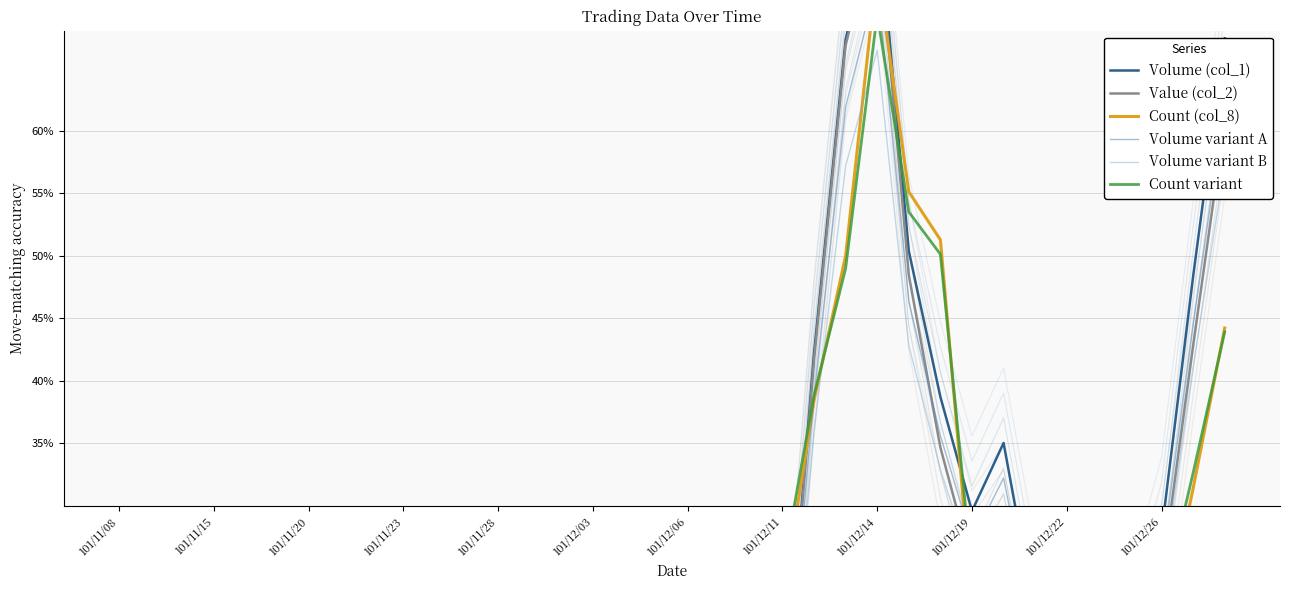

How many series are shown in this chart?

6